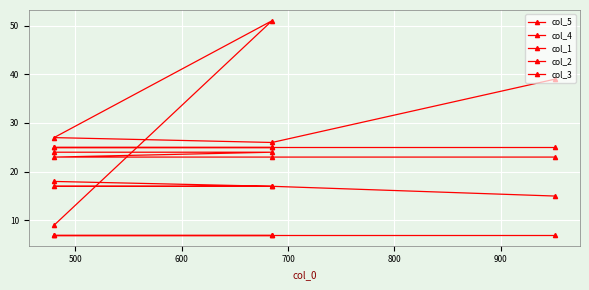

The value of col_2 at 600 is 7. True or false?

True